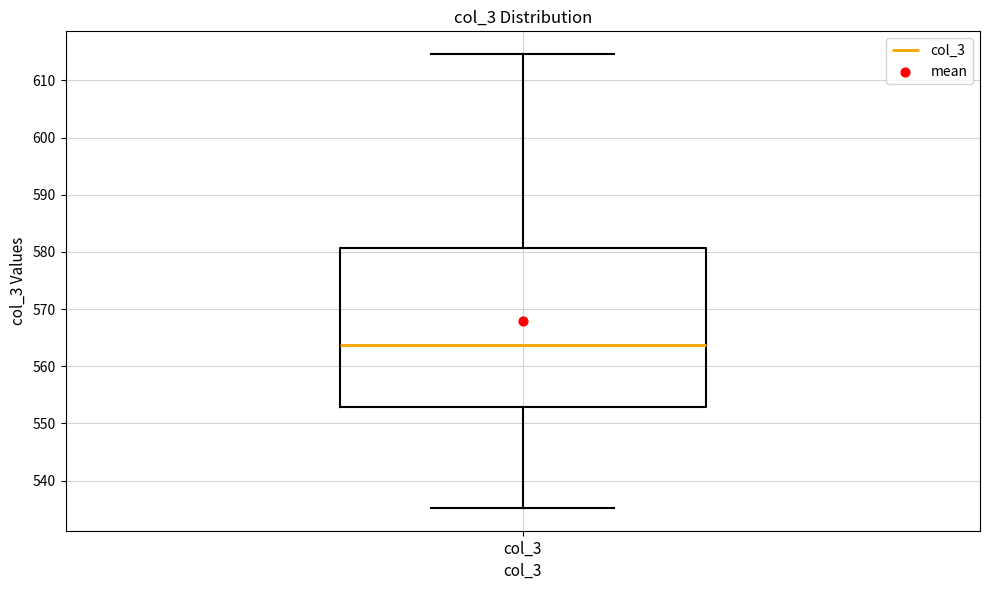

Transcribe this box plot: give where the median line is, the range the box spans, and where the two whiskers end, as read against the y-axis. The values are not printed on the chart, so give them approximately, as read against the axis.

median 564, box 553 to 581, whiskers 535 to 615